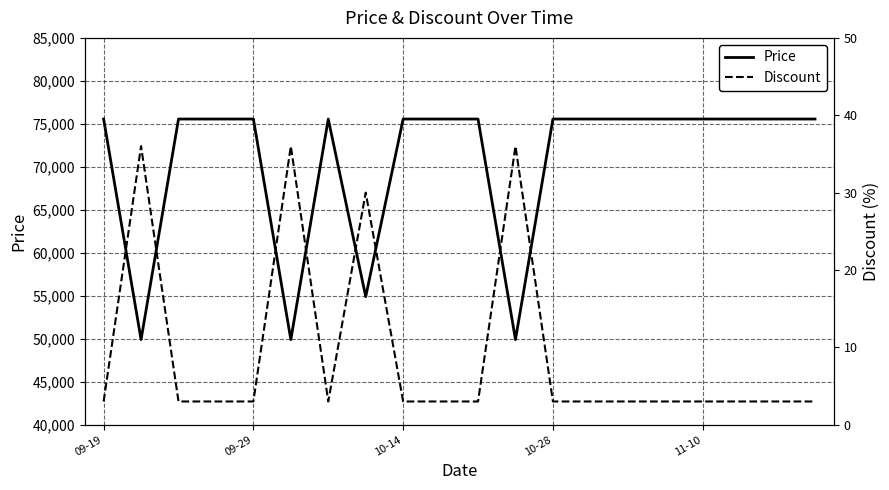

What is the label of the 3rd point from the right?

17